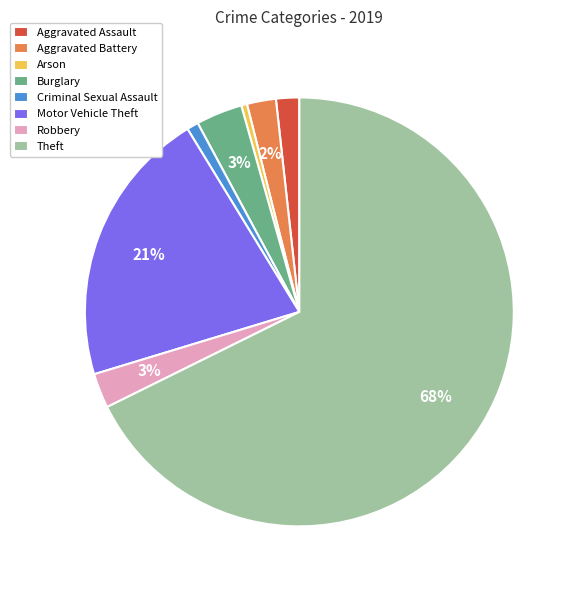

Between Arson and Burglary, which is larger?

Burglary